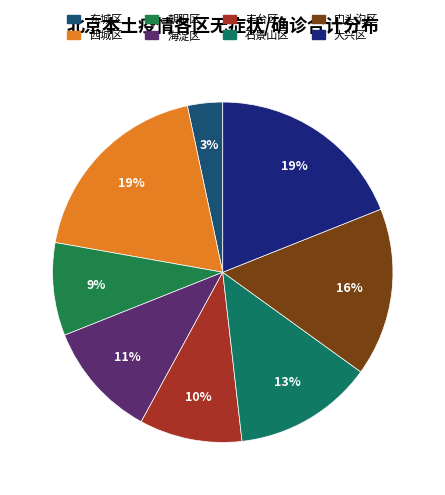

Is it true that 大兴区 is 19% of the pie?

True